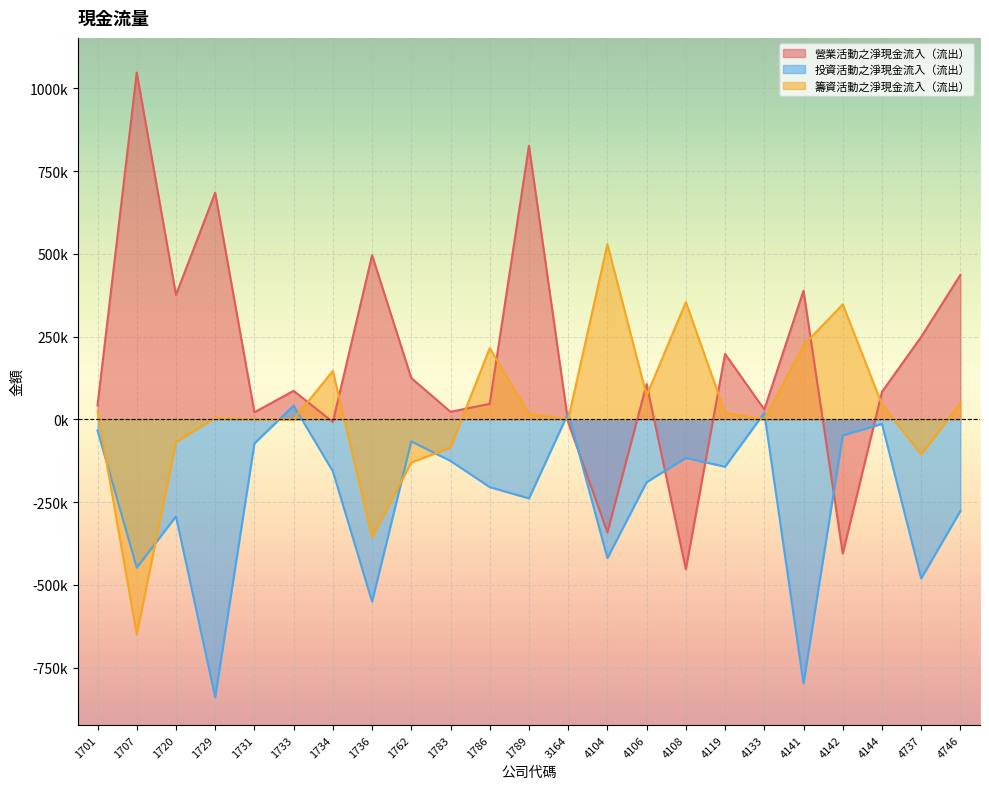

Reading left to right, list all the values displayed in this chart.

營業活動之淨現金流入（流出）: 42014	1047432	375911	684369	21192	86024	-8085	495461	124649	22580	46717	826347	-9170	-341440	106403	-453040	197572	29470	388367	-405575	82763	248759	436223
投資活動之淨現金流入（流出）: -33879	-448213	-293191	-839746	-72872	41259	-157177	-550956	-66820	-125708	-204817	-238911	18697	-419358	-189913	-116659	-143269	19416	-797706	-48762	-13857	-480759	-276803
籌資活動之淨現金流入（流出）: 25379	-649875	-68907	4068	0	0	146138	-355949	-130453	-85657	215056	16651	-455	529026	71382	354000	20000	0	223446	347443	44997	-105884	48413